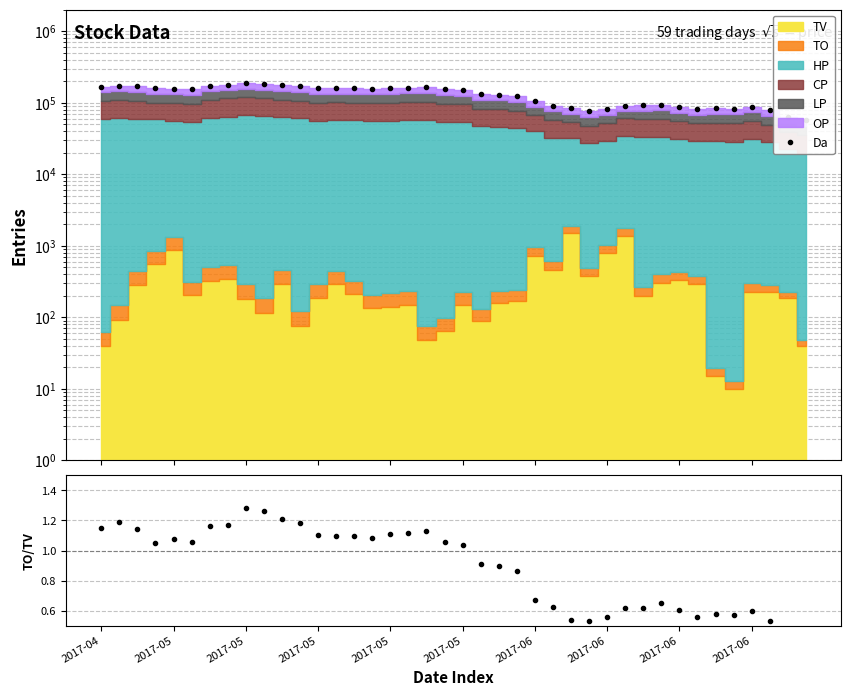

The TO/TV series shows 0.6 at 33. True or false?

True